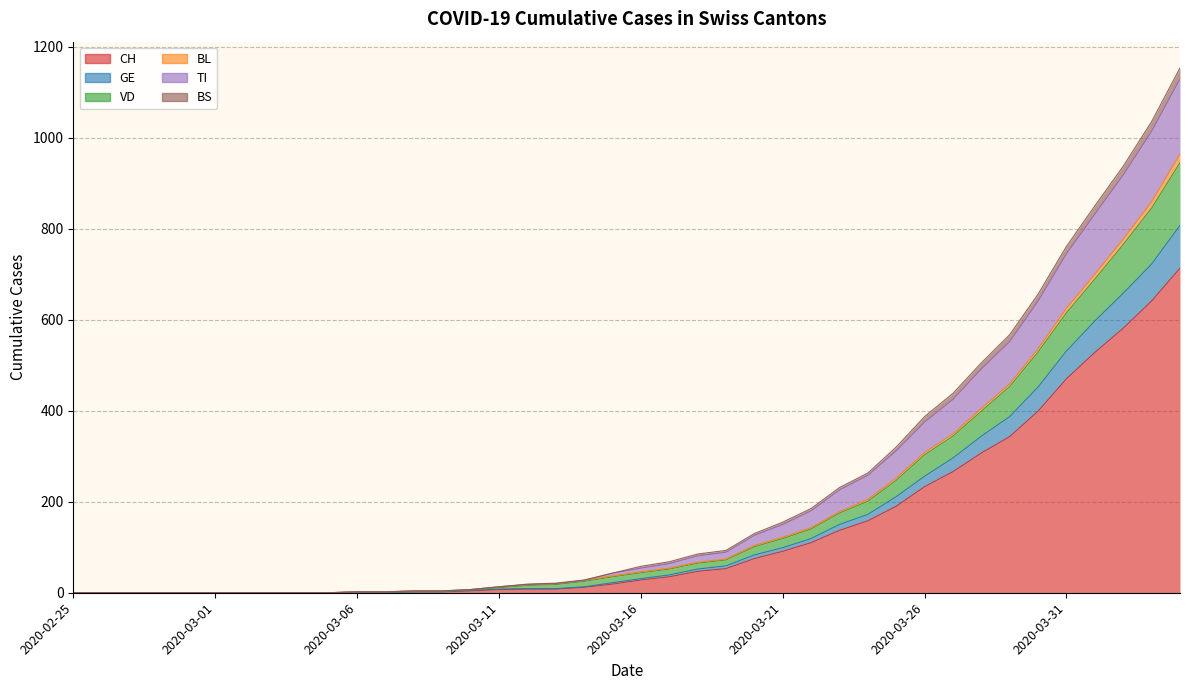

Between 2020-03-29 and 2020-03-19, which is larger?

2020-03-29